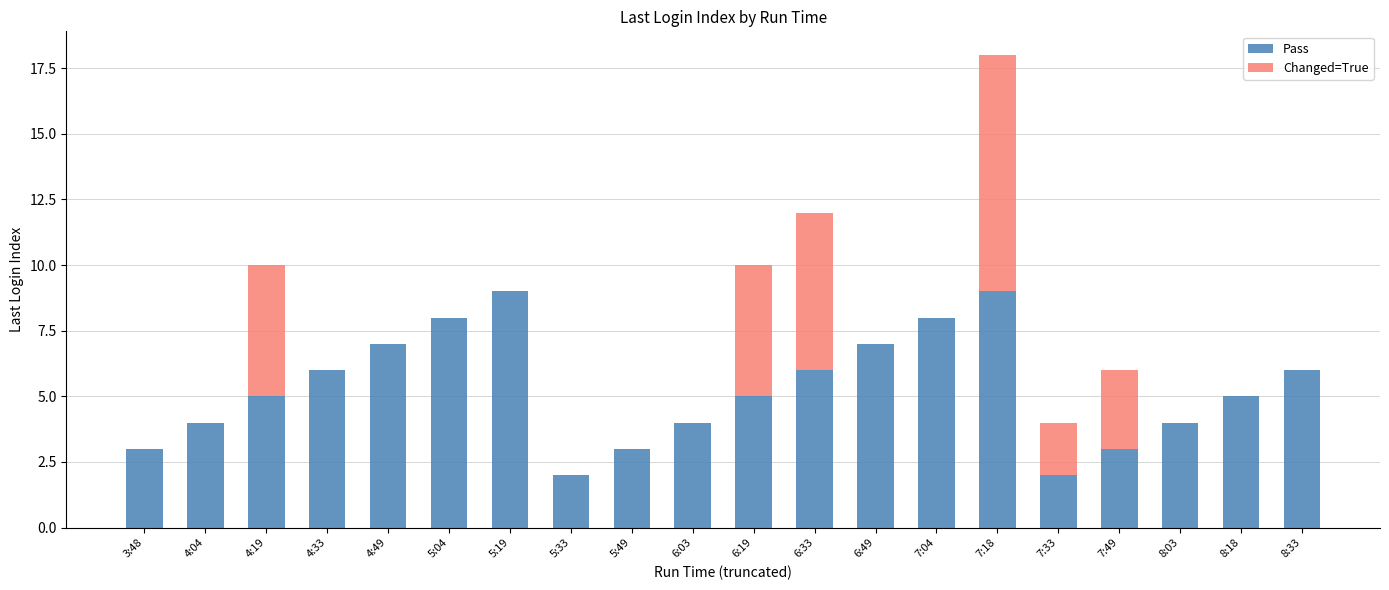

What is the sum of all Pass values?

106